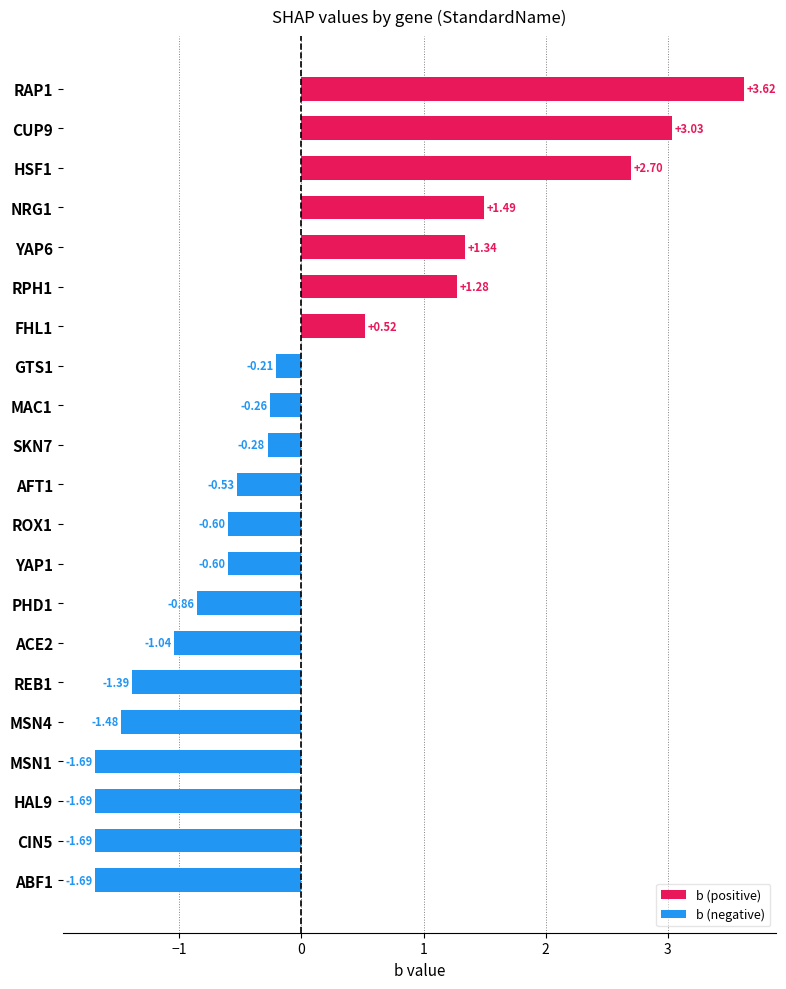

List the labels in order of value, largest first.

RAP1, CUP9, HSF1, NRG1, YAP6, RPH1, FHL1, GTS1, MAC1, SKN7, AFT1, ROX1, YAP1, PHD1, ACE2, REB1, MSN4, ABF1, CIN5, HAL9, MSN1